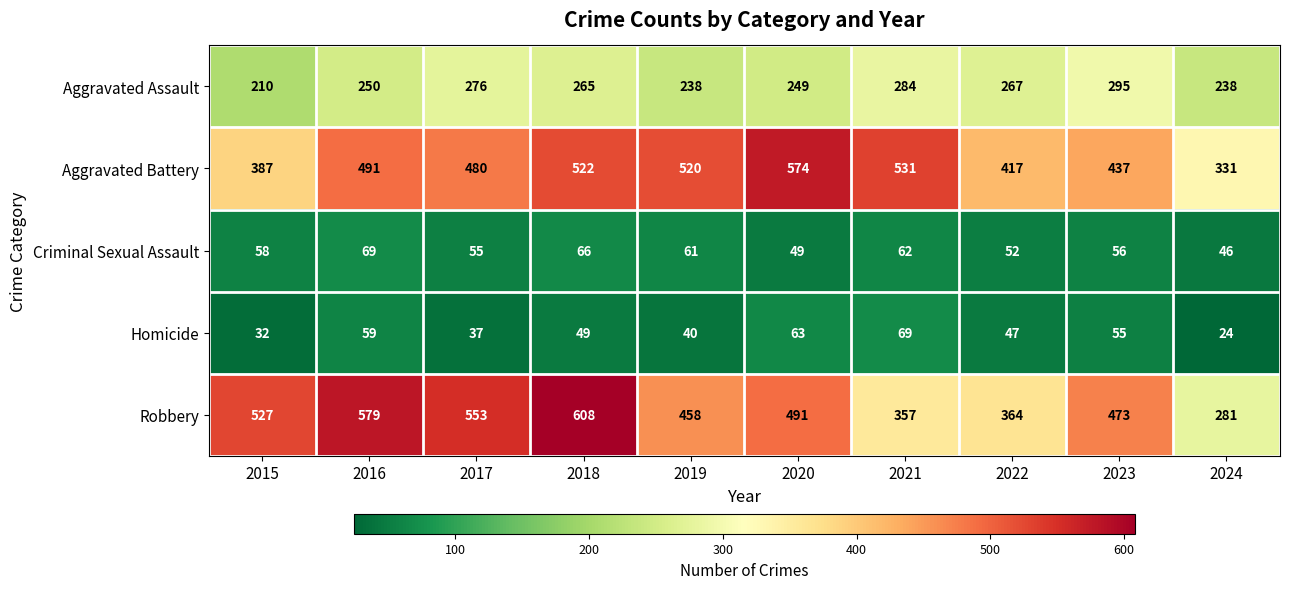

The Aggravated Battery series shows 94 at 2015. True or false?

False